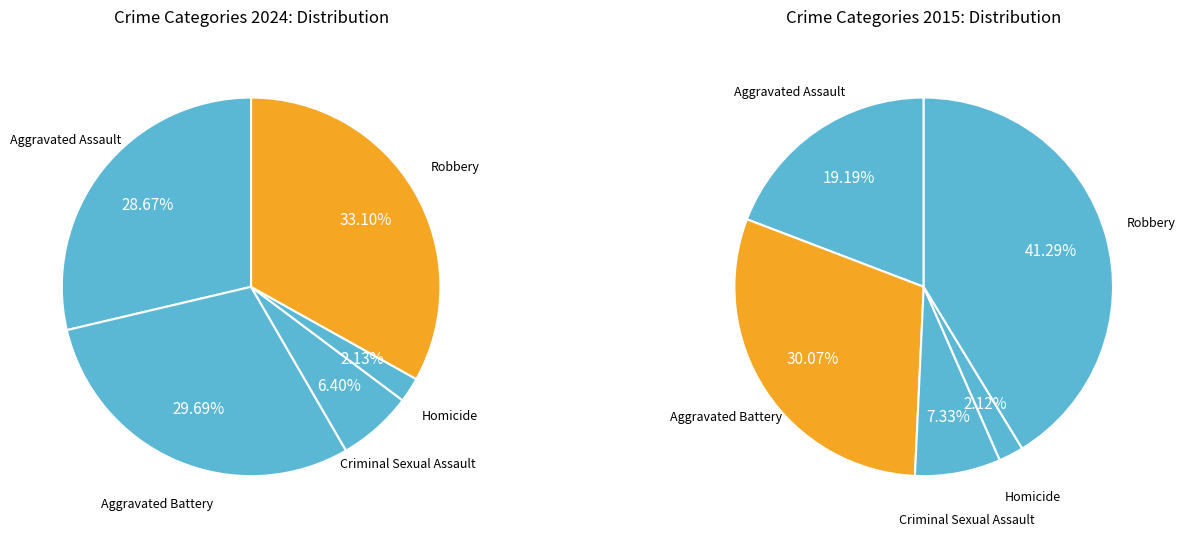

Which slice is the smallest?

Homicide